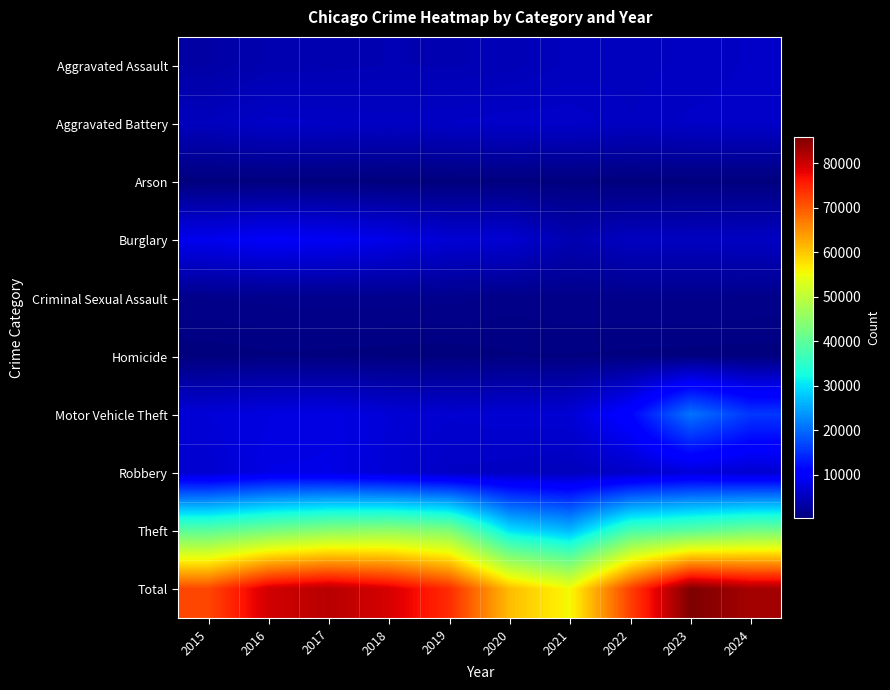

List the series in order of their peak value, highest first.

Total, Theft, Motor Vehicle Theft, Burglary, Robbery, Aggravated Battery, Aggravated Assault, Criminal Sexual Assault, Homicide, Arson